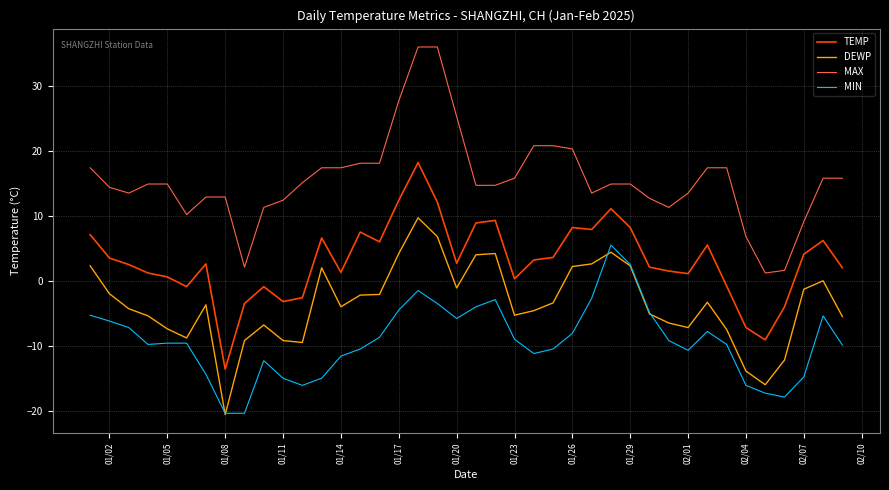

What is the smallest value displayed?

-20.6